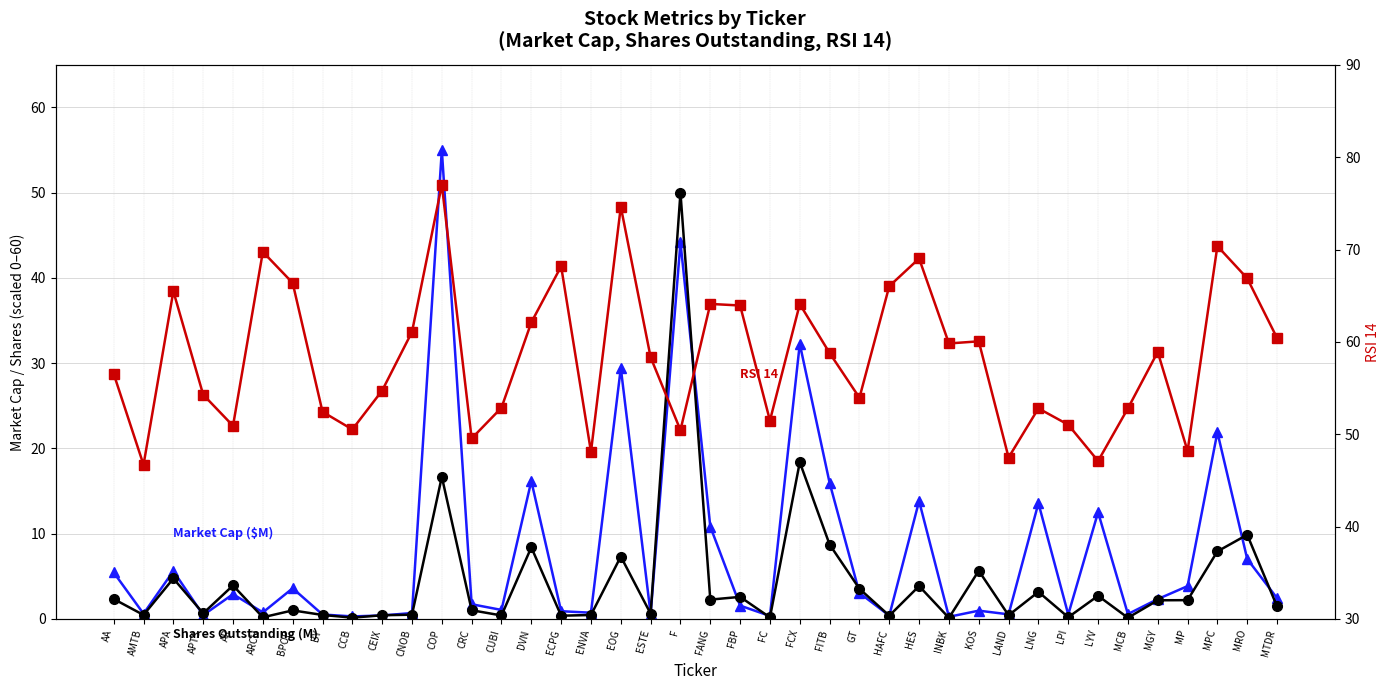

True or false: Shares Outstanding (M) has more than 1 interior local peaks.

True